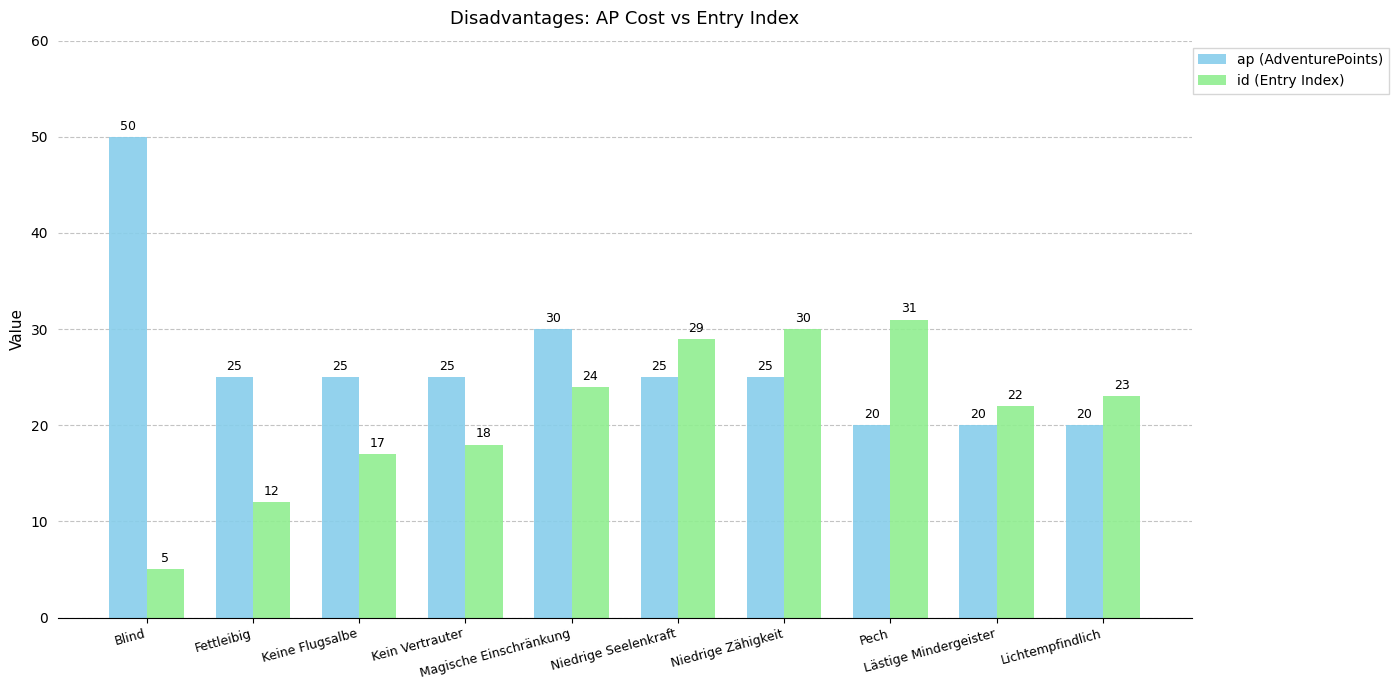

How many bars are there in total?

20